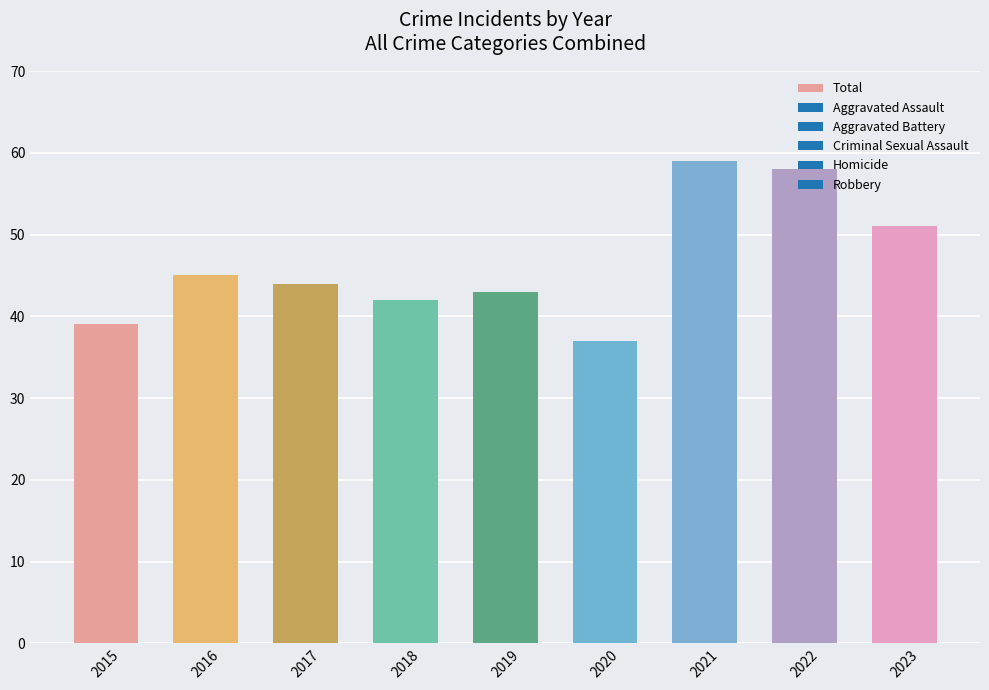

Reading right to left, list all the values displayed in this chart.

51	58	59	37	43	42	44	45	39